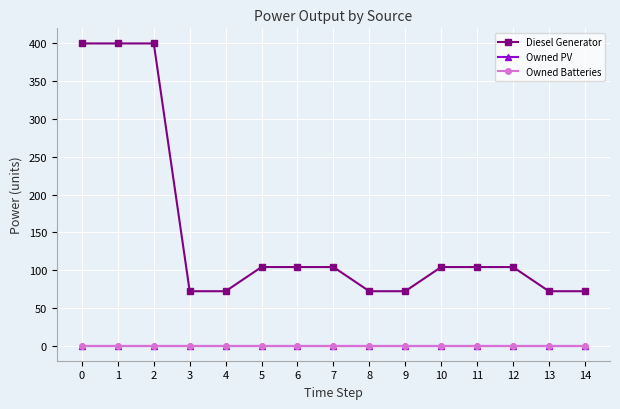

What are all the series names shown in the legend?

Diesel Generator, Owned PV, Owned Batteries